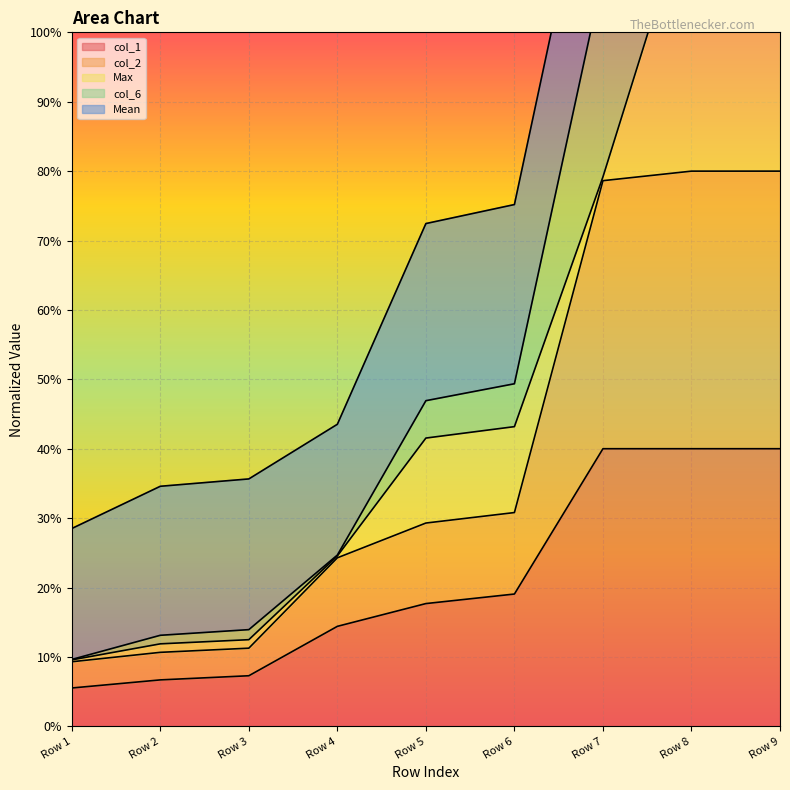

True or false: col_2 has more than 1 points higher than both neighbors.

False